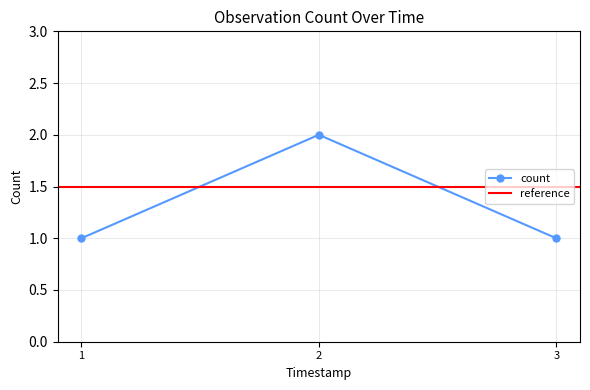

True or false: count has a value of 1 at 3.

True